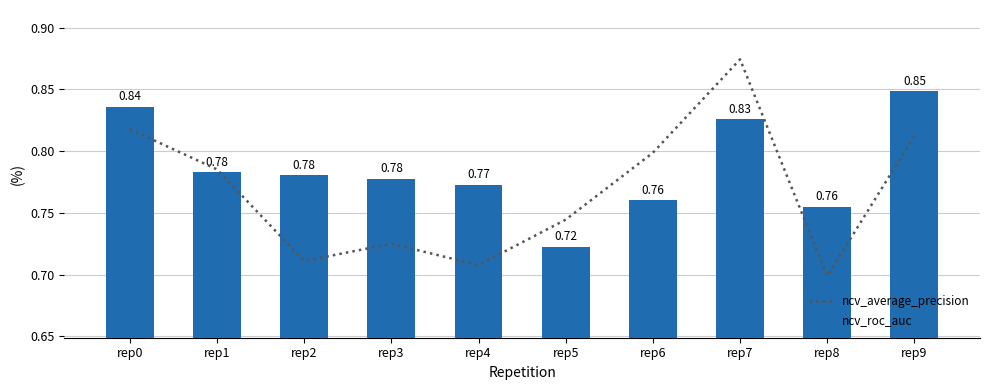

What is the difference between the ncv_roc_auc values at rep8 and rep7?

0.1